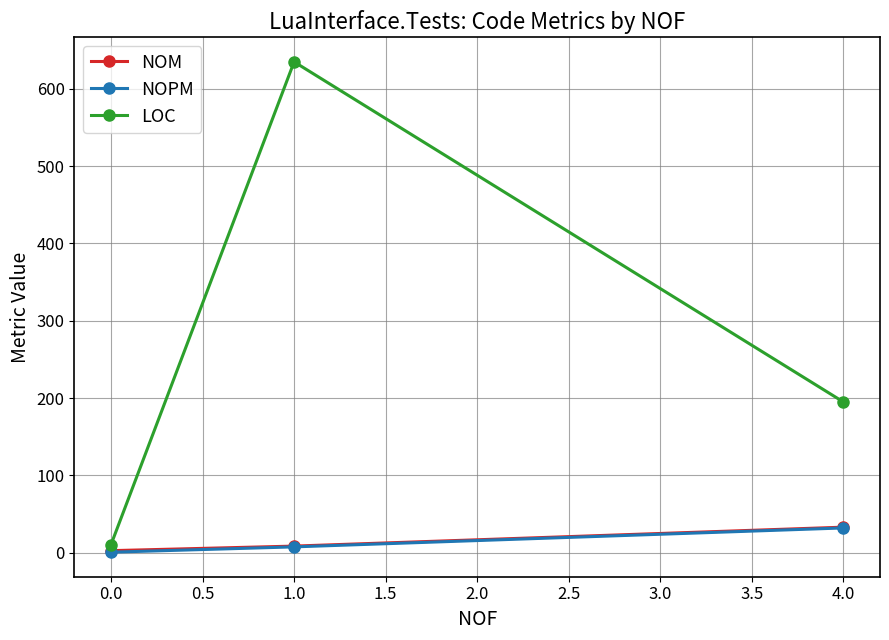

What are all the series names shown in the legend?

NOM, NOPM, LOC